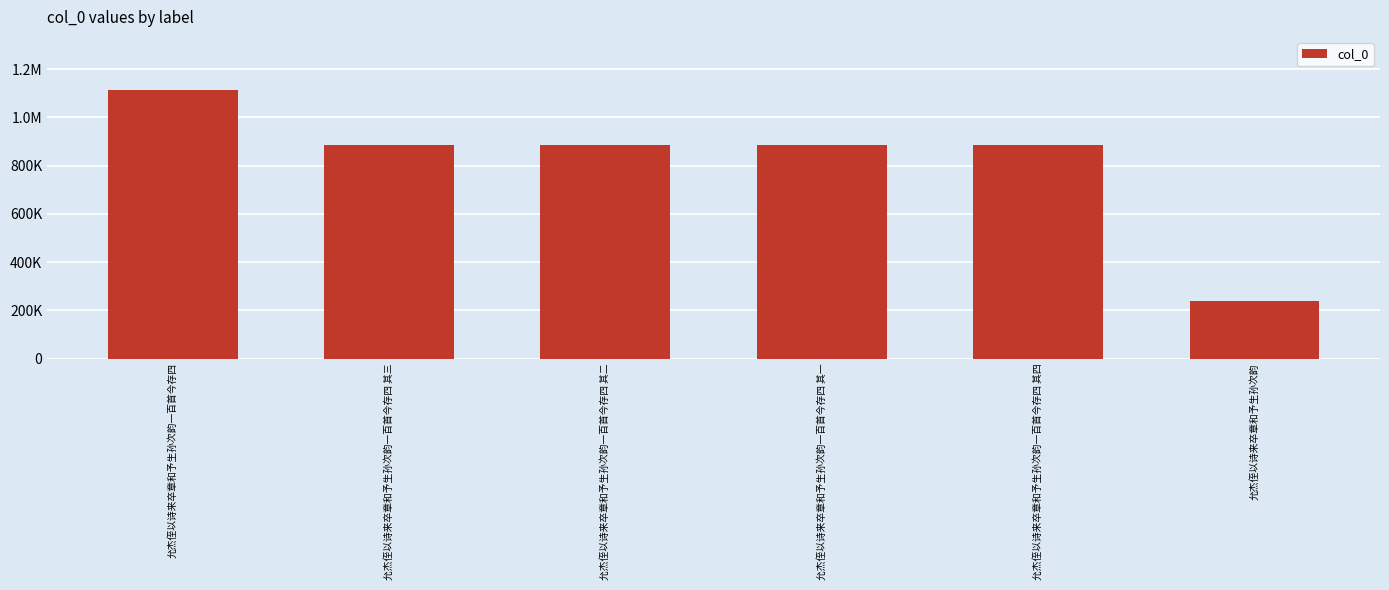

At which label is the value closest to 675653?

允杰侄以诗来卒章和予生孙次韵一百首今存四 其四